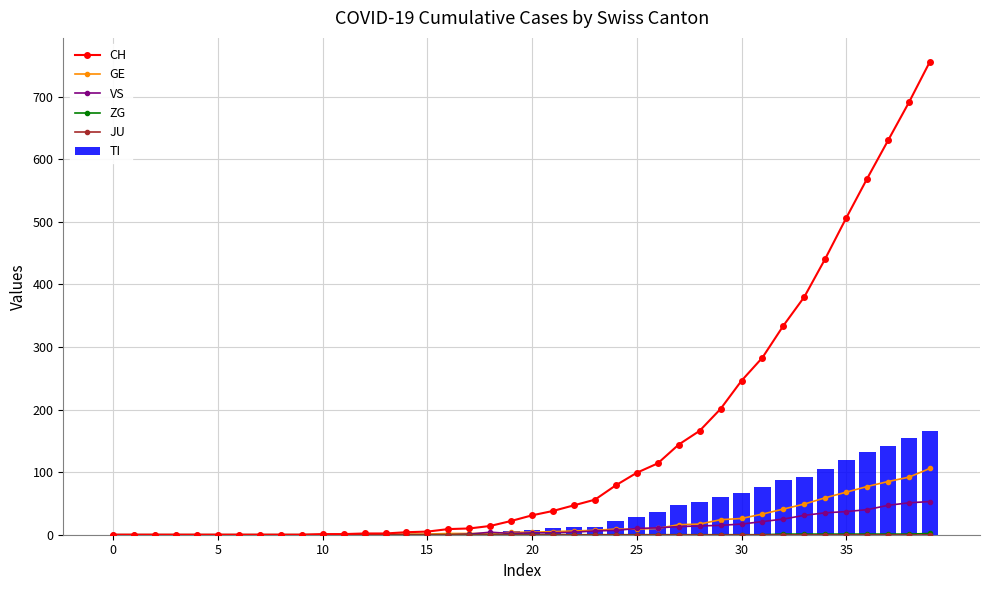

How many values in the GE series are below 4?

19